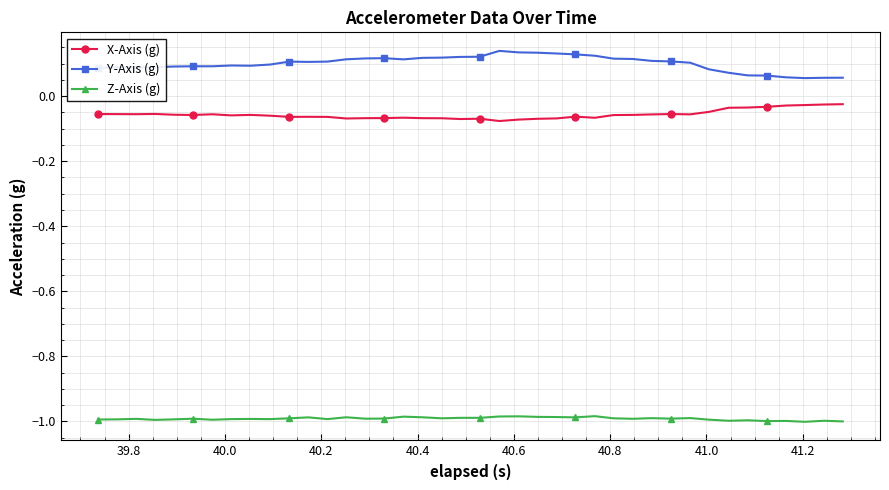

Which series has the largest range (max minus min)?

Y-Axis (g)